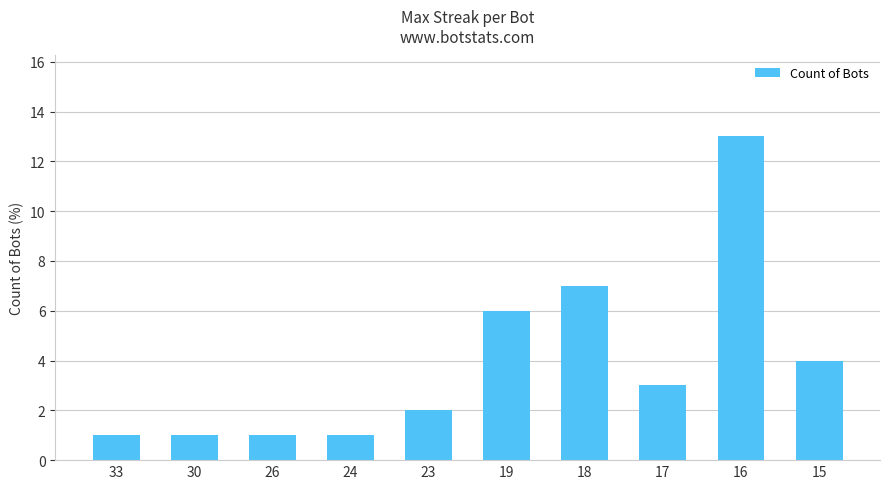

What is the average value?

4